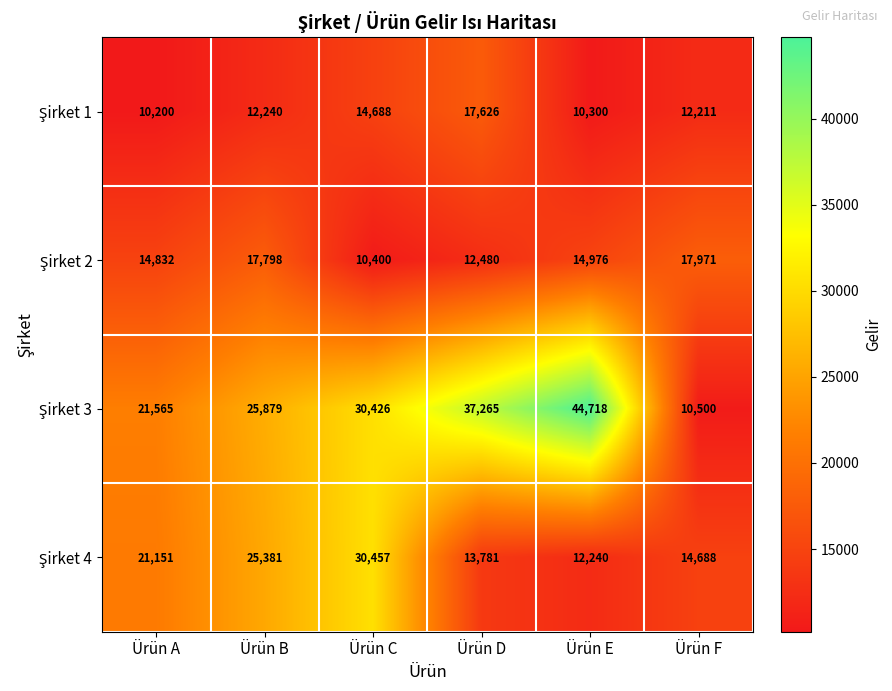

What is the minimum value shown in the chart?

10200